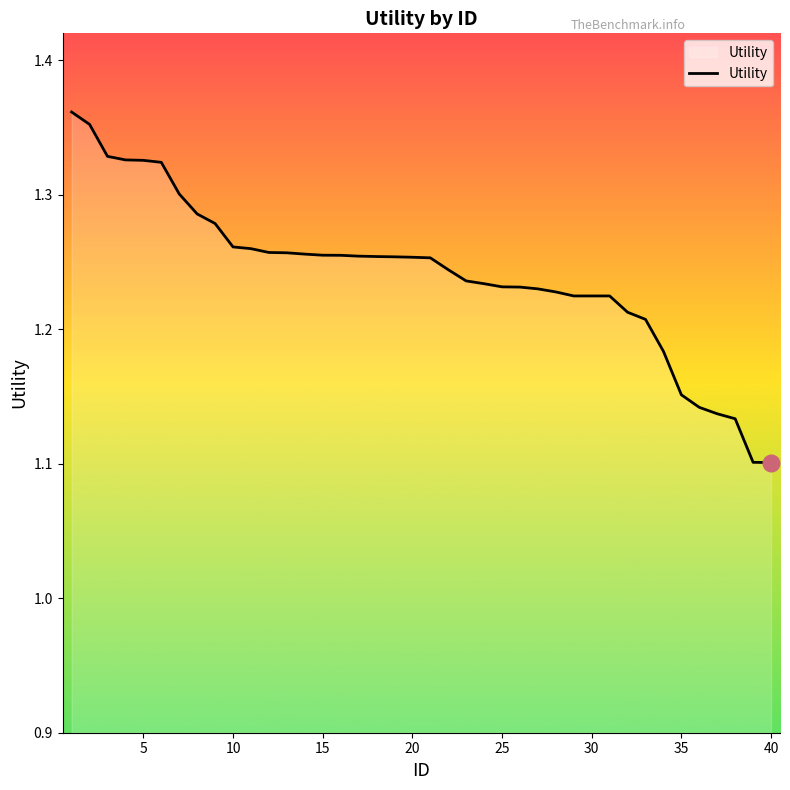

At which category does the chart reach its minimum across all series?

40